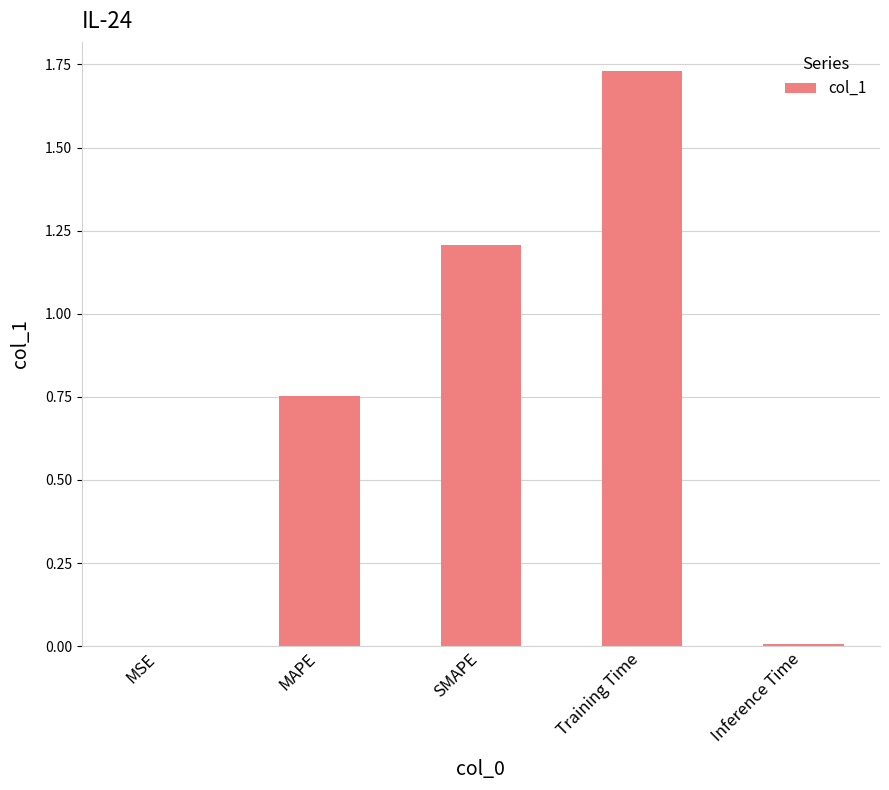

What is the sum of all values?

3.7